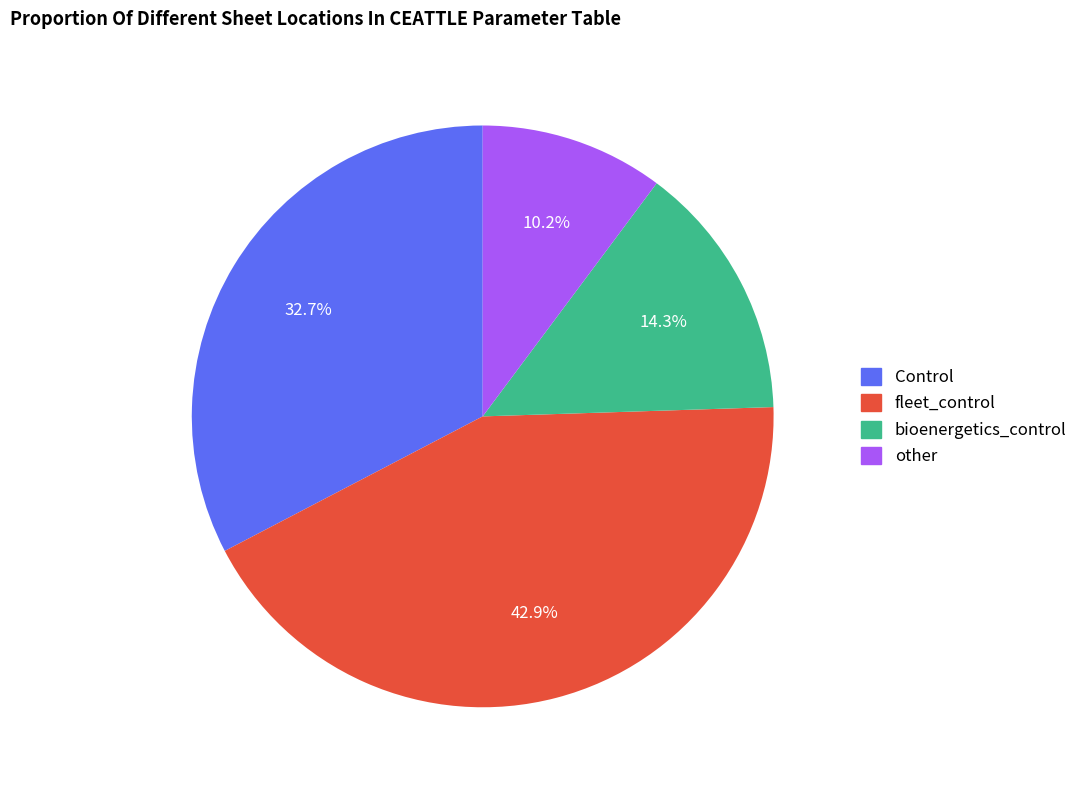

Which slice is the smallest?

other